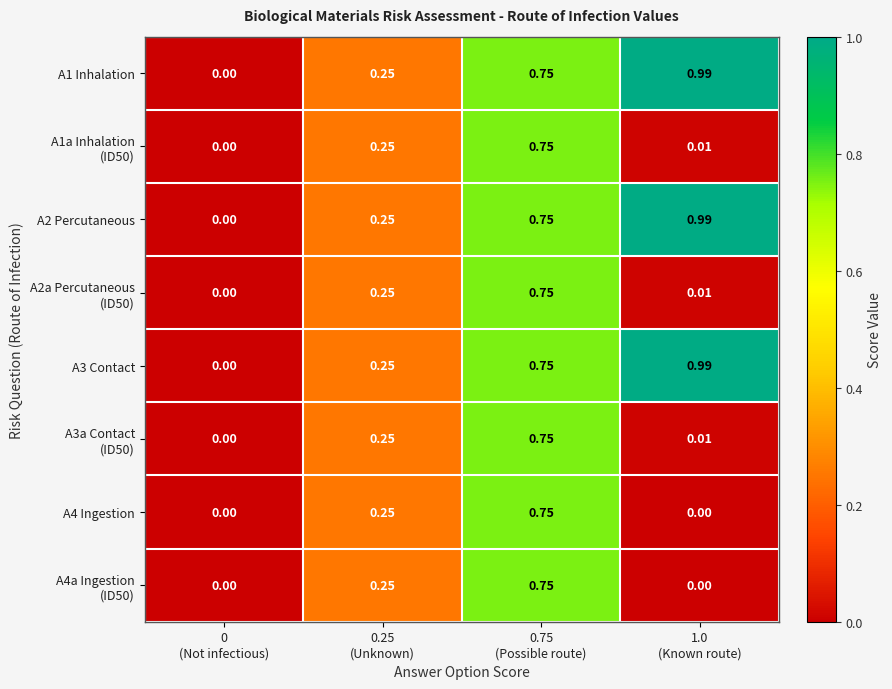

How many positive values does the A1 Inhalation series have?

3